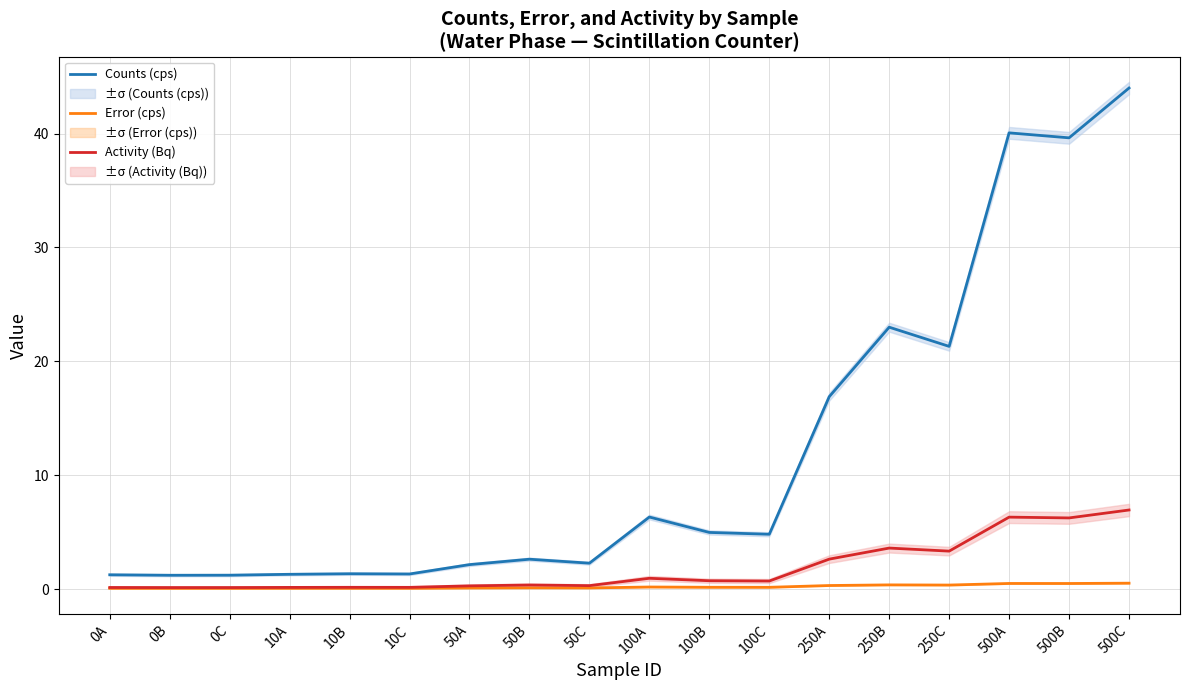

What is the difference between the Activity (Bq) values at 250C and 500C?

3.6